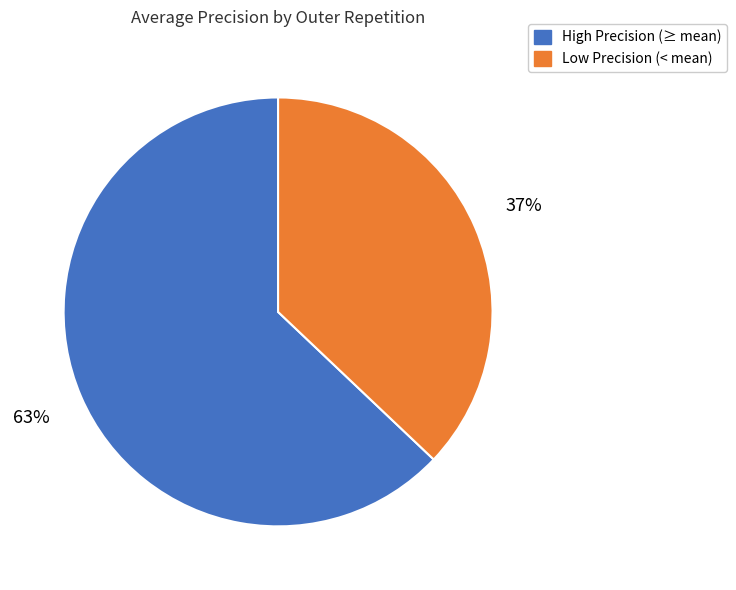

The High Precision (≥ mean) slice represents 58% of the pie. True or false?

False